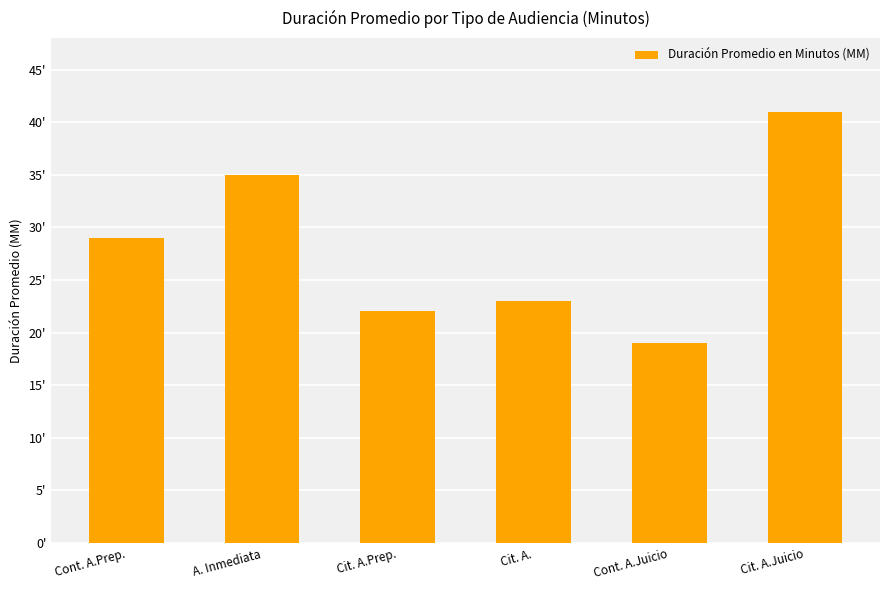

How many data points are less than 29?

3